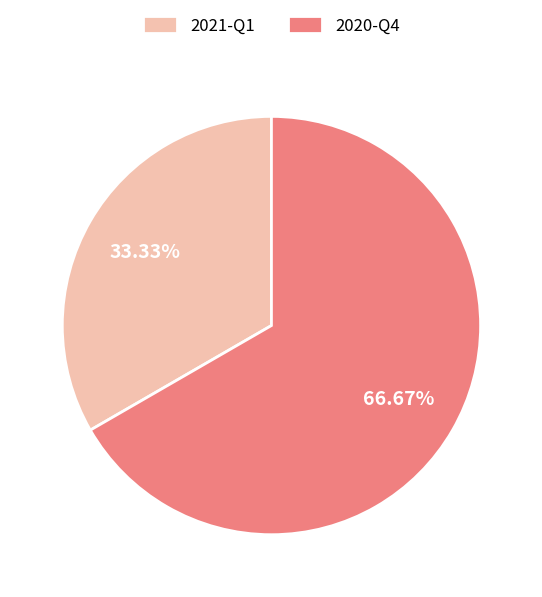

Is it true that 2020-Q4 is 67% of the pie?

True